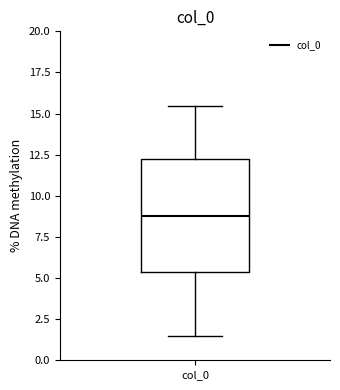

Where is the lower edge of the box for col_0 on the y-axis? The values are not printed on the chart, so give them approximately, as read against the axis.

5.5